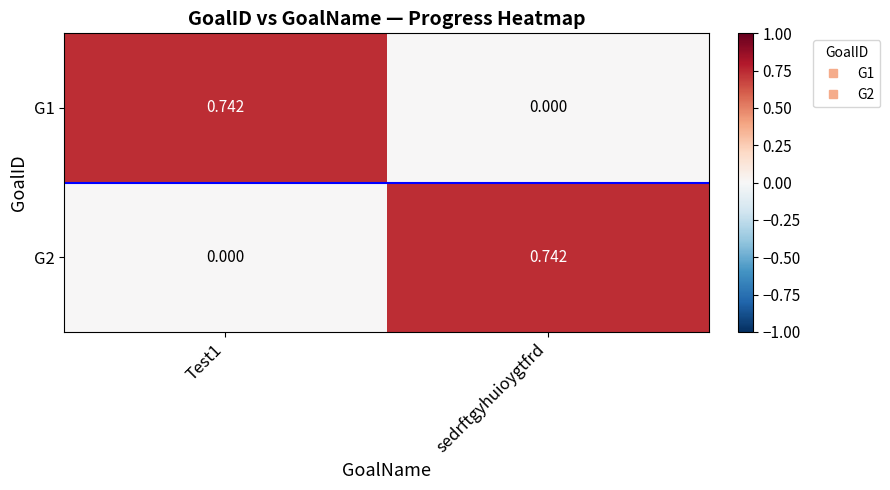

Rank the series at sedrftgyhuioygtfrd from highest to lowest value.

G2, G1